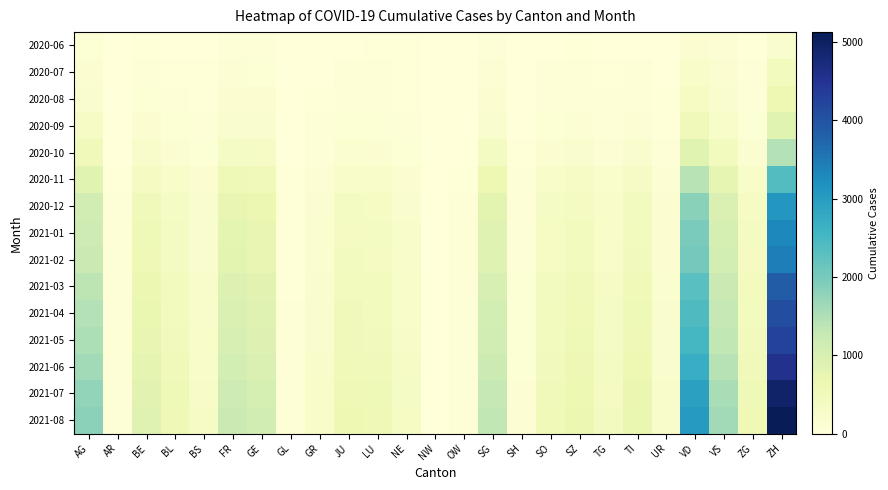

Which series has the largest total across all categories?

2021-08